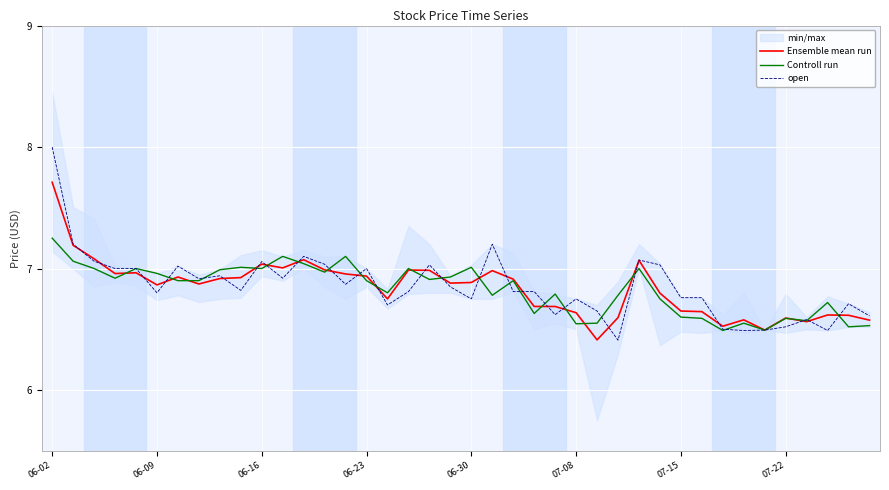

The value of open at 07-15 is 9.0. True or false?

False